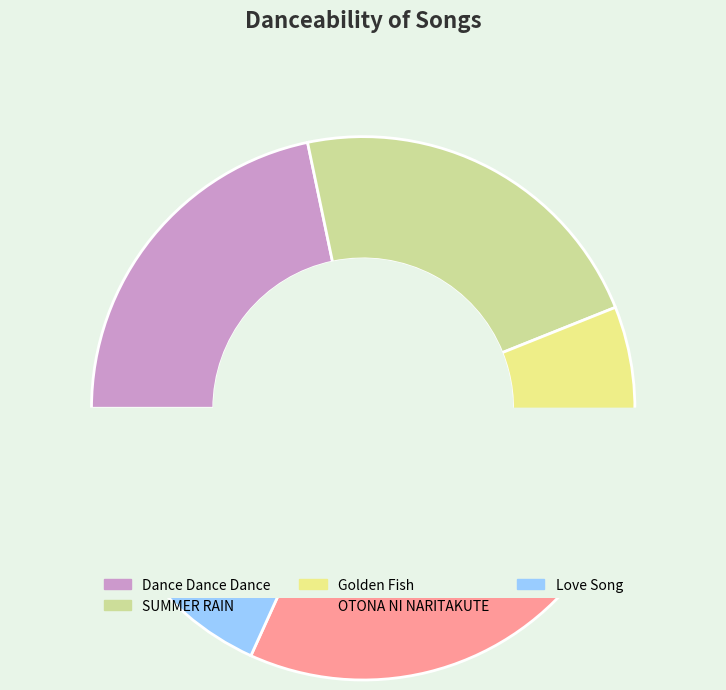

To the nearest percent, what percentage of the pie is Love Song?

18%